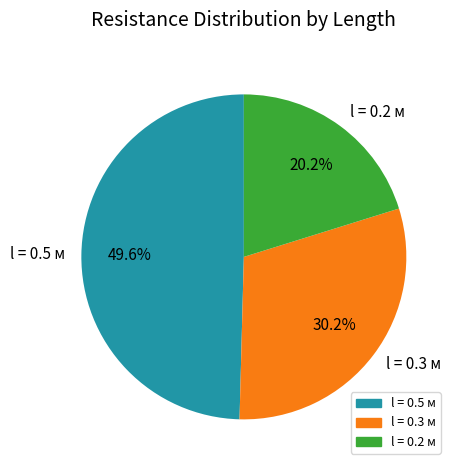

Approximately how many times larger is the value at l = 0.5 м compared to l = 0.2 м?

2.5